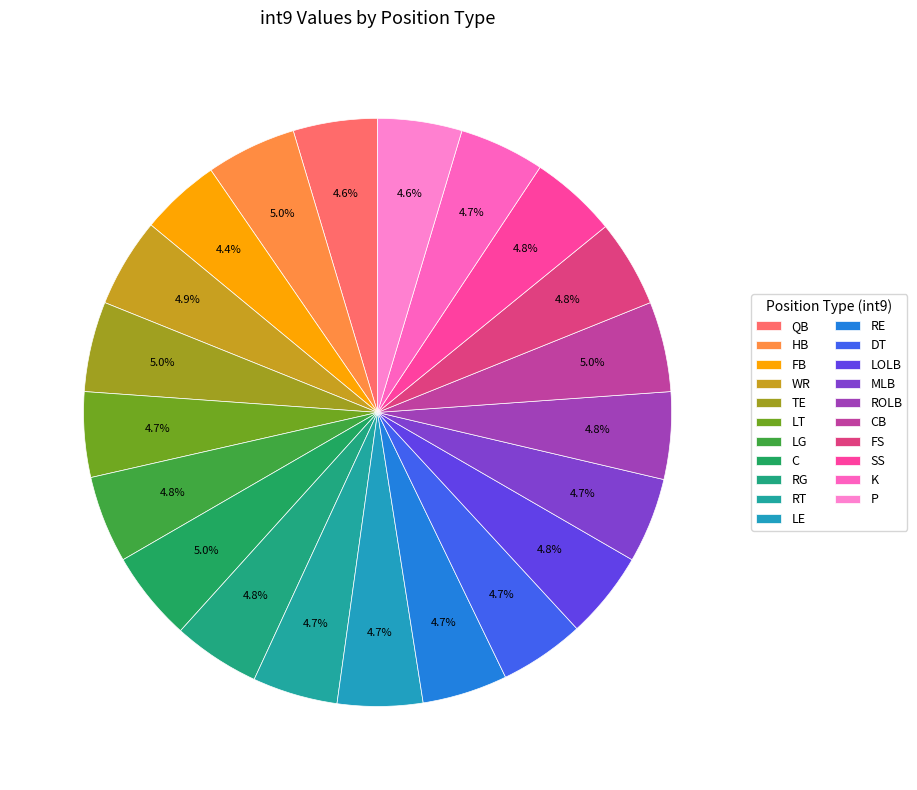

To the nearest percent, what is the combined percentage of QB and FB?

9%